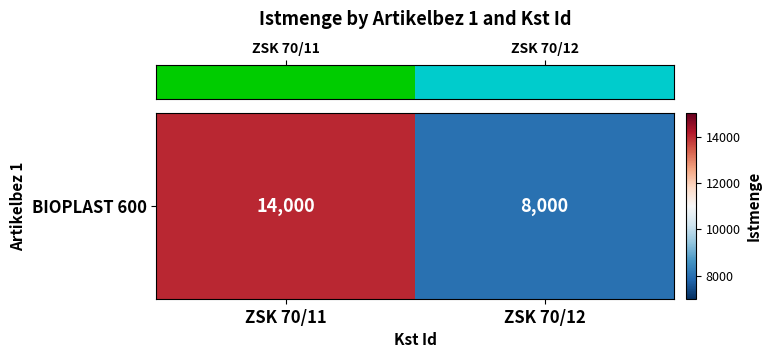

Reading left to right, list all the values displayed in this chart.

ZSK 70/11=14000	ZSK 70/12=8000